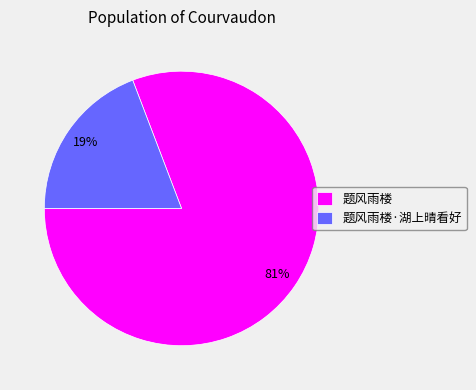

Do 题风雨楼·湖上晴看好 and 题风雨楼 together represent more than half of the pie?

Yes